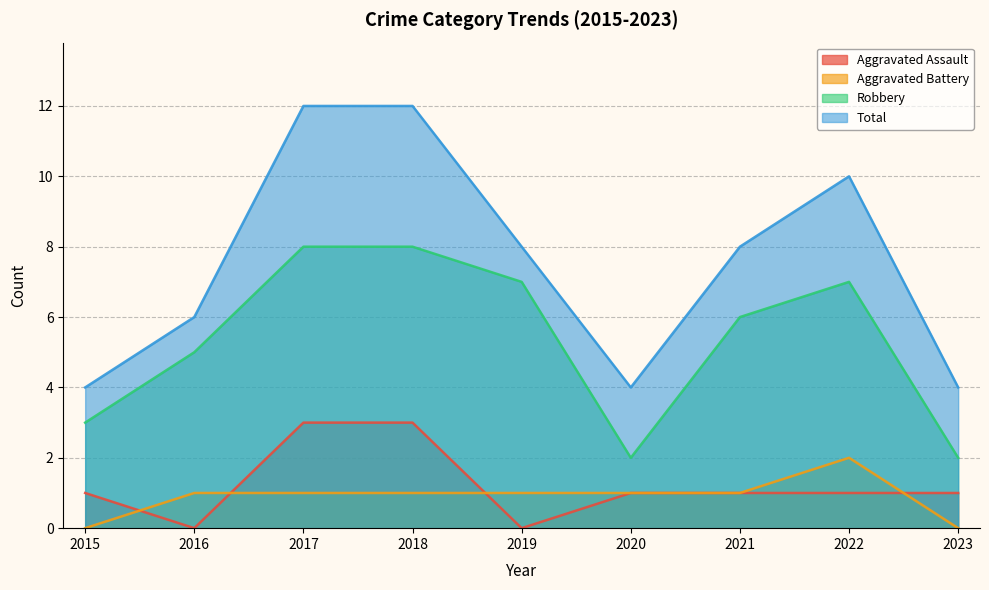

What is the difference between the highest and lowest values at 2021?

7